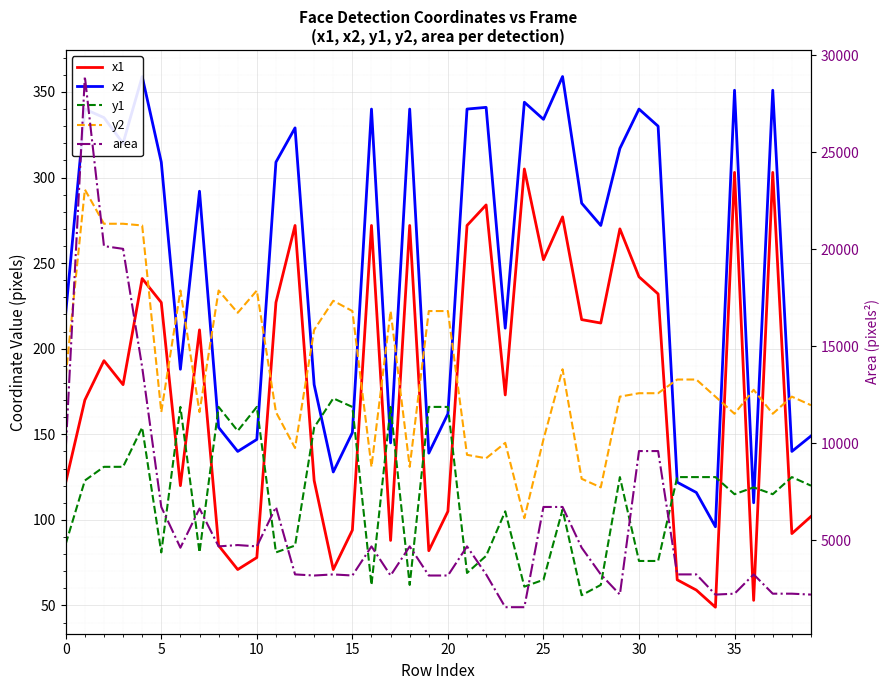

The y1 series shows 13 at 24. True or false?

False